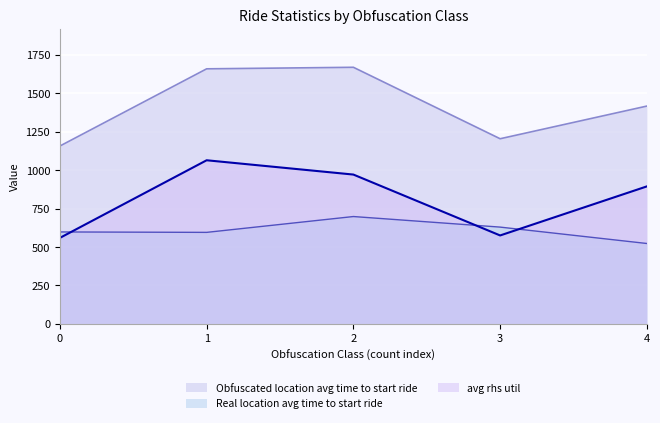

Does the chart display data point markers on the line(s)?

No